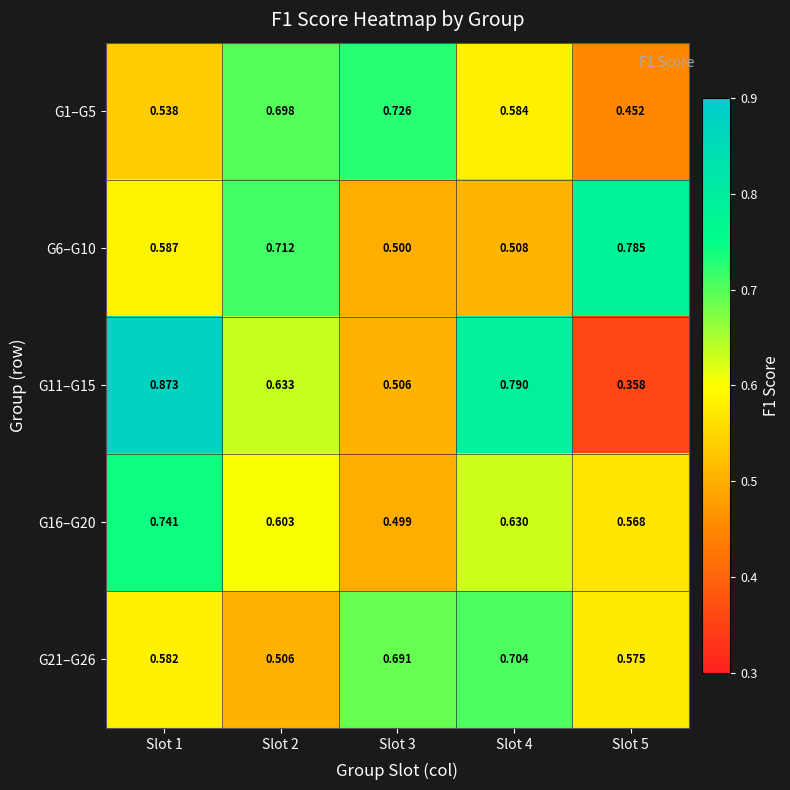

Which series changed the most between Slot 3 and Slot 4?

G11–G15